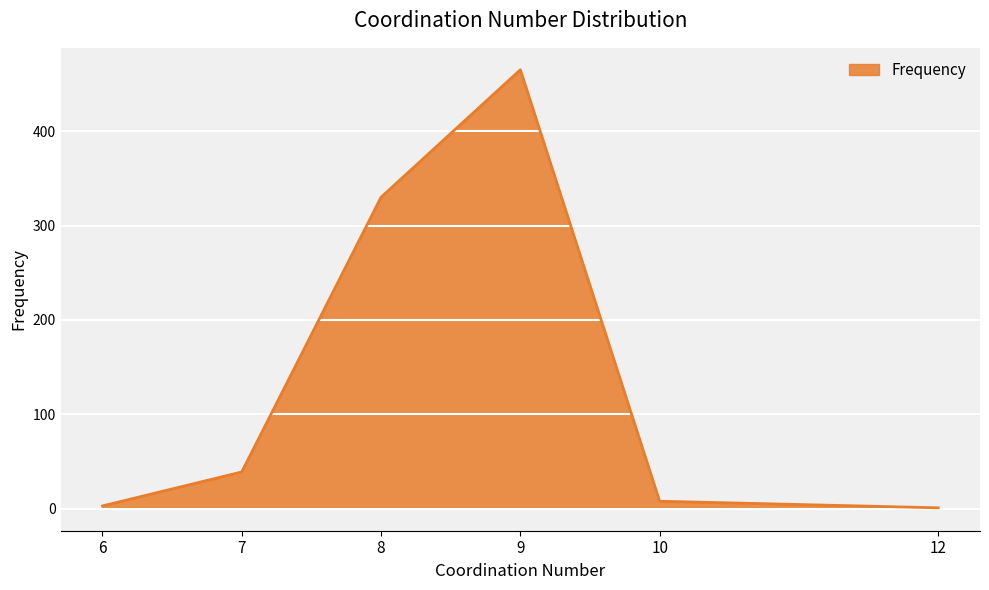

True or false: the data shows 330 at 8.

True